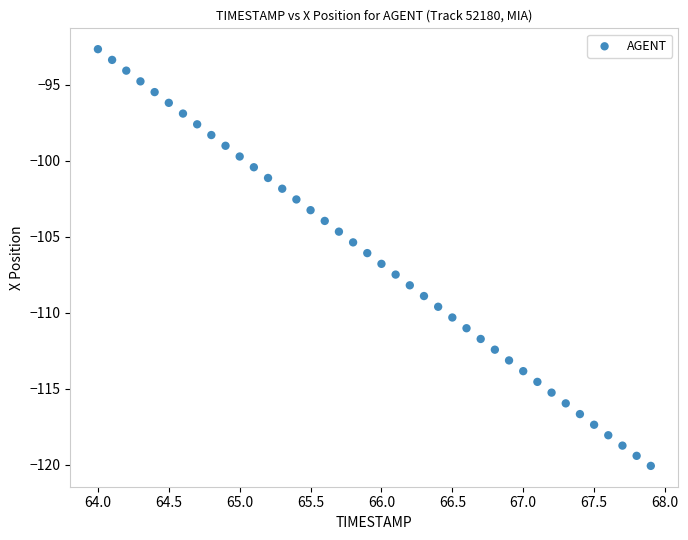

What is the range of Y values (max minus min)?

27.4